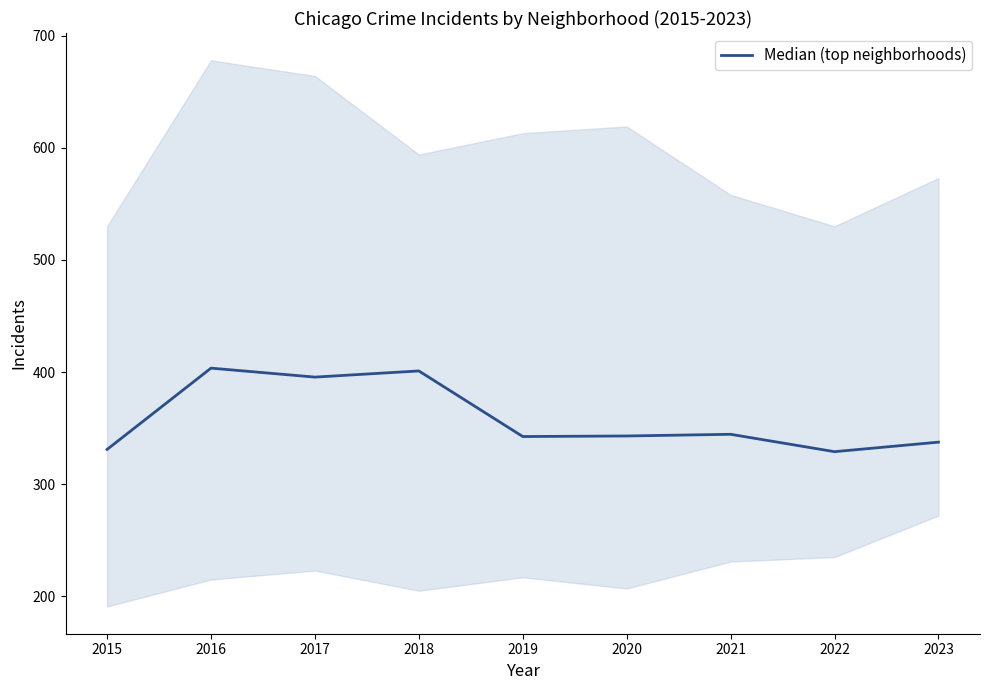

What is the change in value from 2017 to 2022?

-66.5